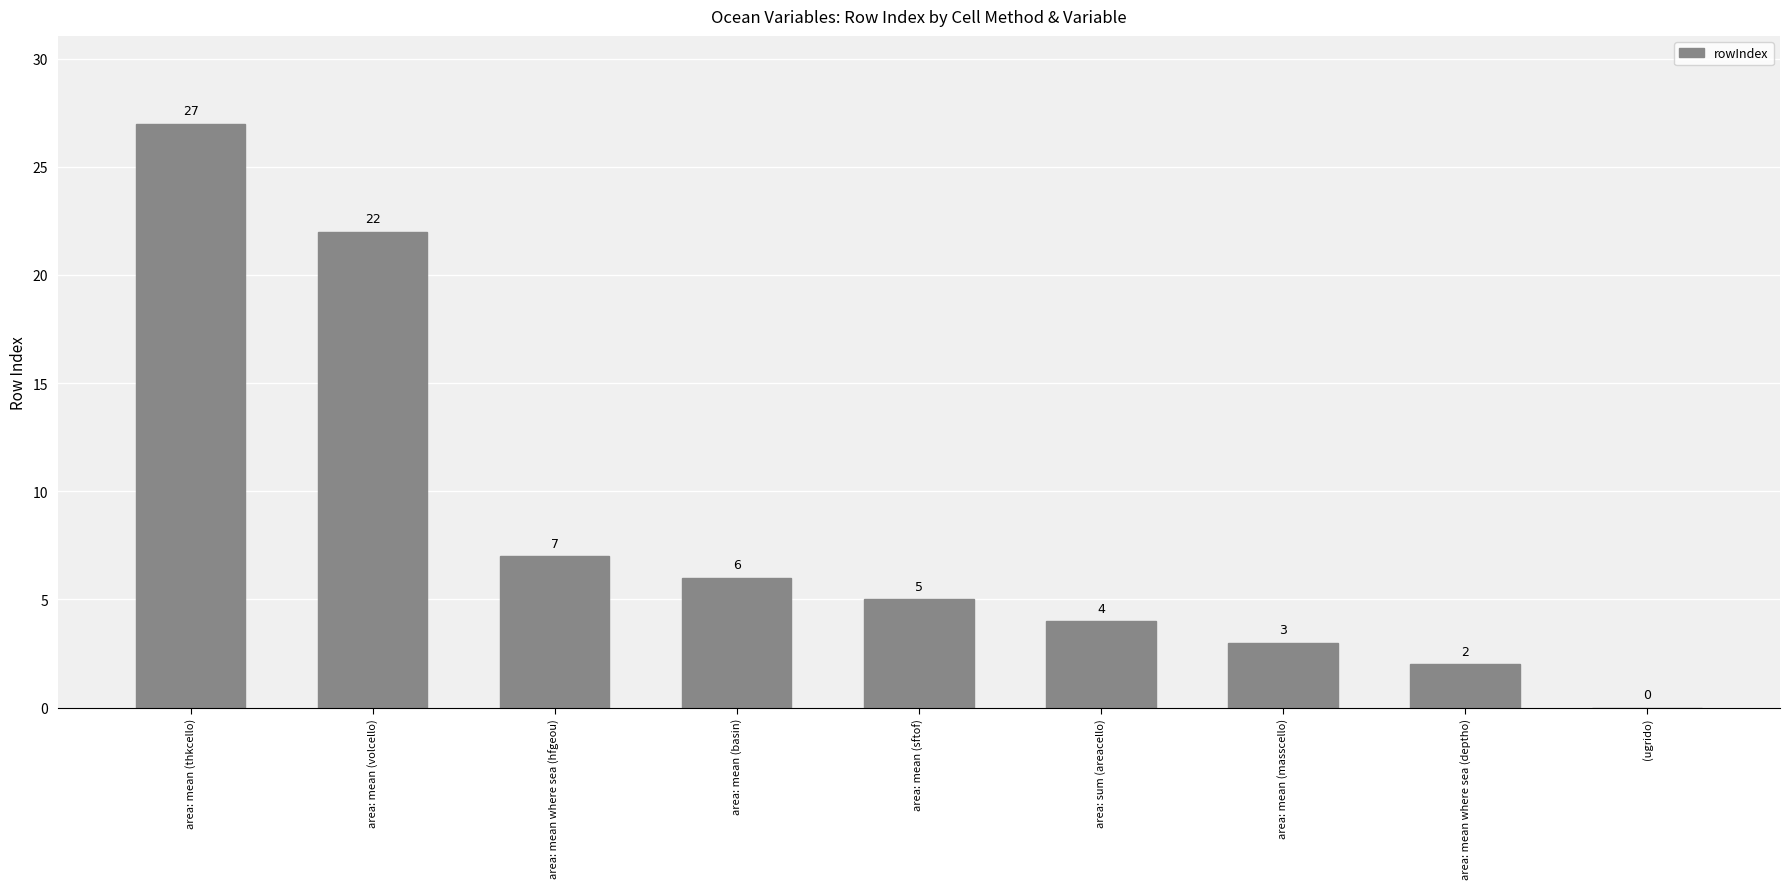

True or false: the data shows -12 at (ugrido).

False